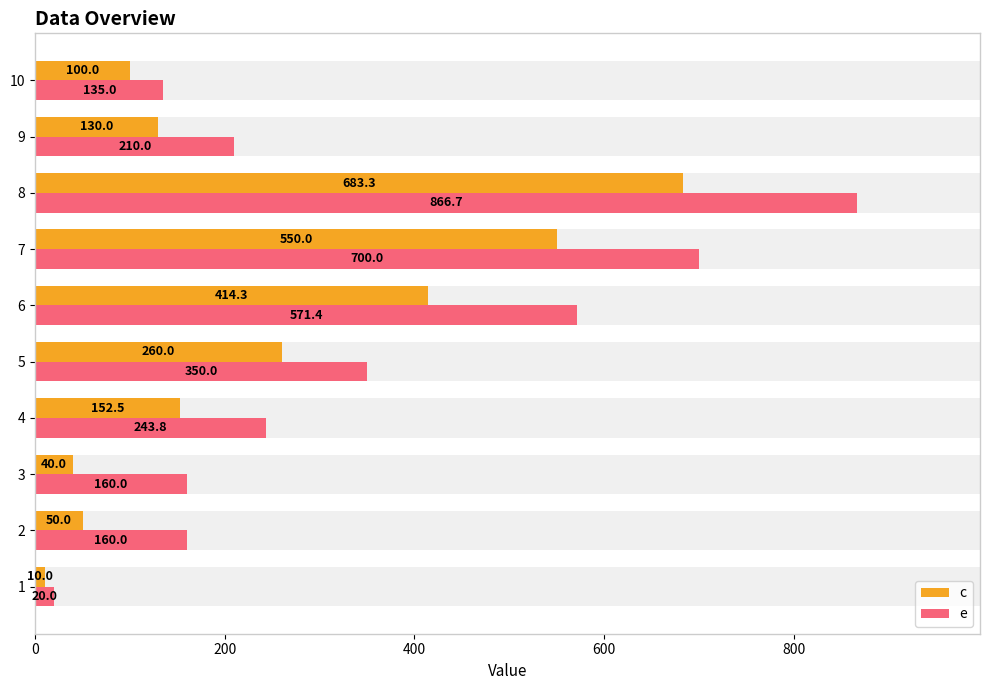

How many values in the c series are below 152?

5